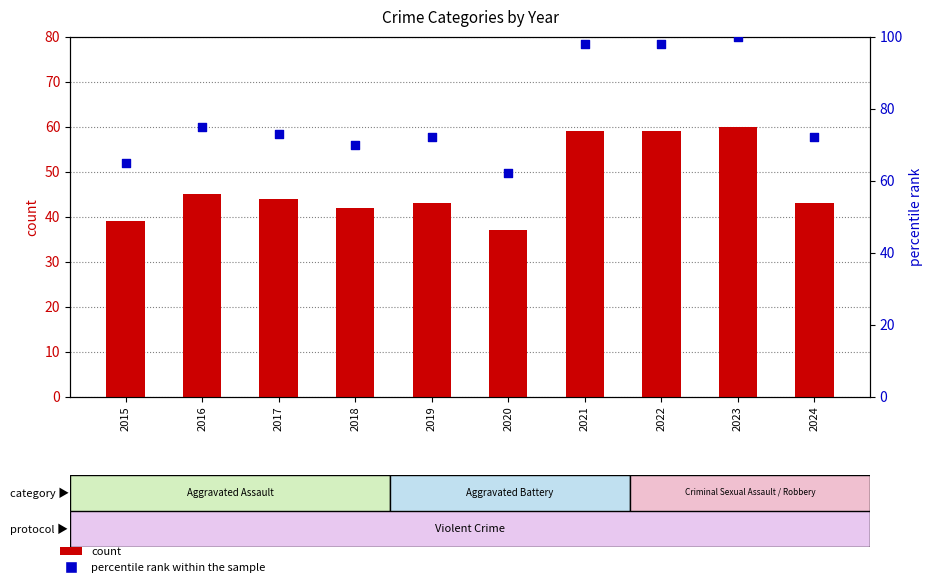

Which series has the largest total across all categories?

percentile rank within the sample